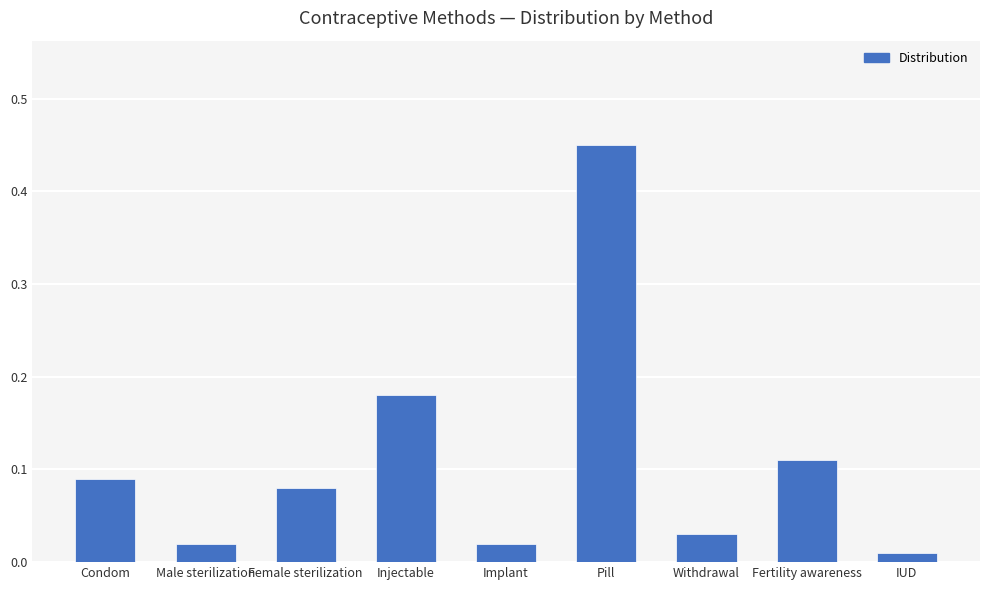

How many data points does each series have?

9